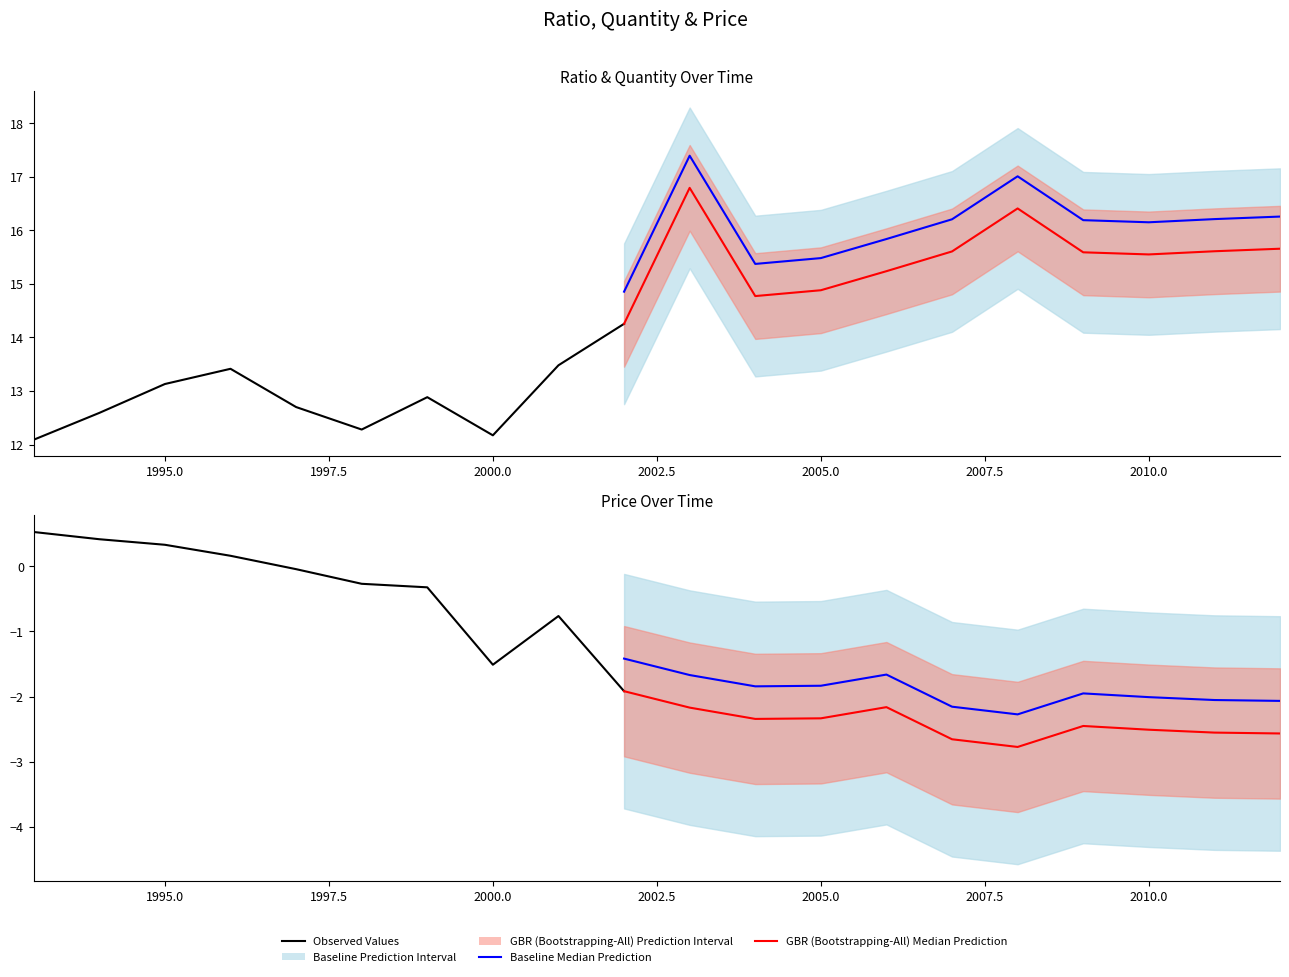

The Quantity series shows 15.2 at 2006. True or false?

True